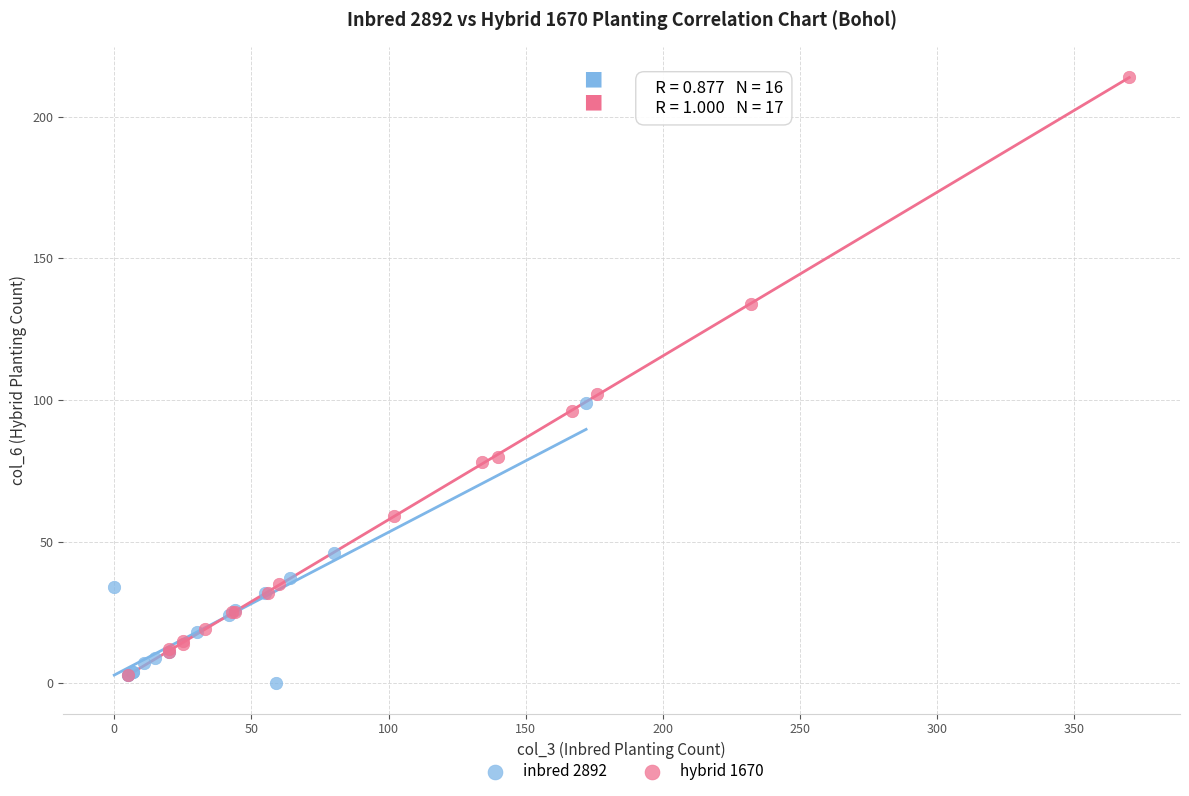

Which series has the largest Y range (max minus min)?

hybrid 1670